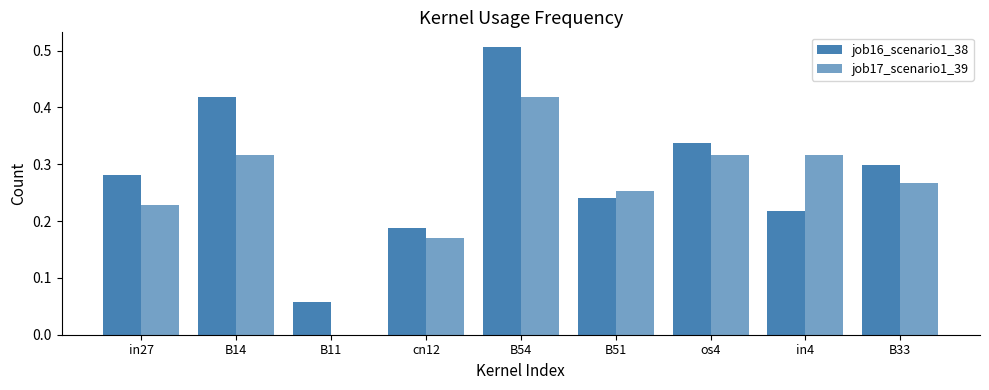

What is the total value across all series at B54?

0.9